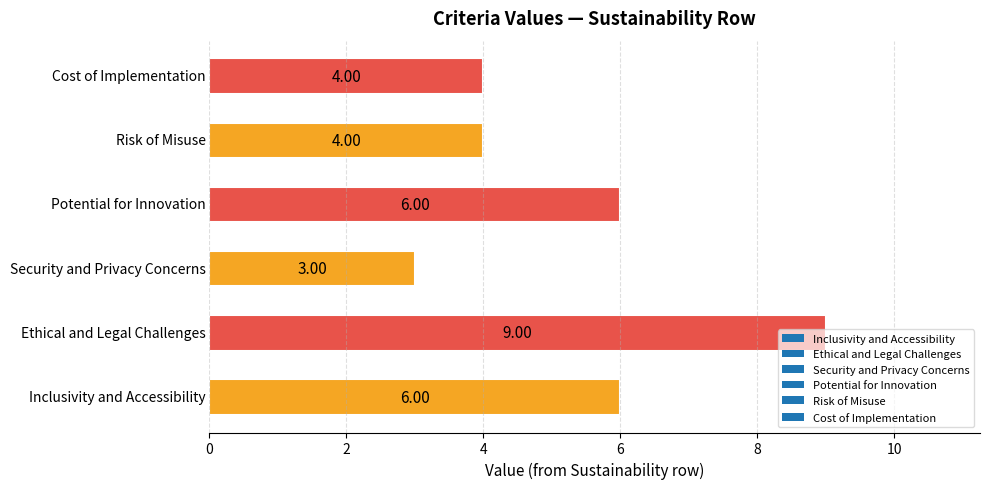

What is the sum of all values?

32